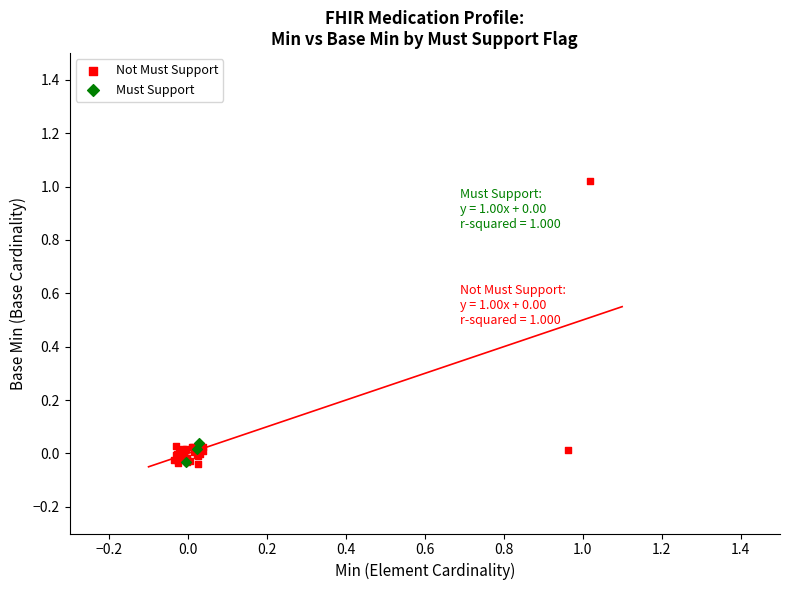

Which series reaches the maximum Y coordinate?

Not Must Support